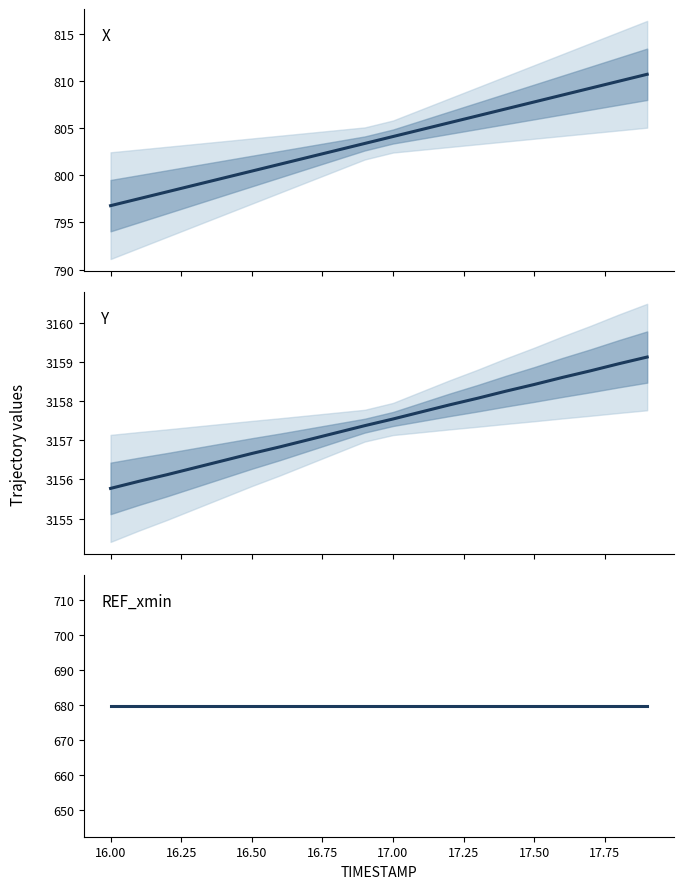

What is the highest value of the REF_xmin series?

679.8